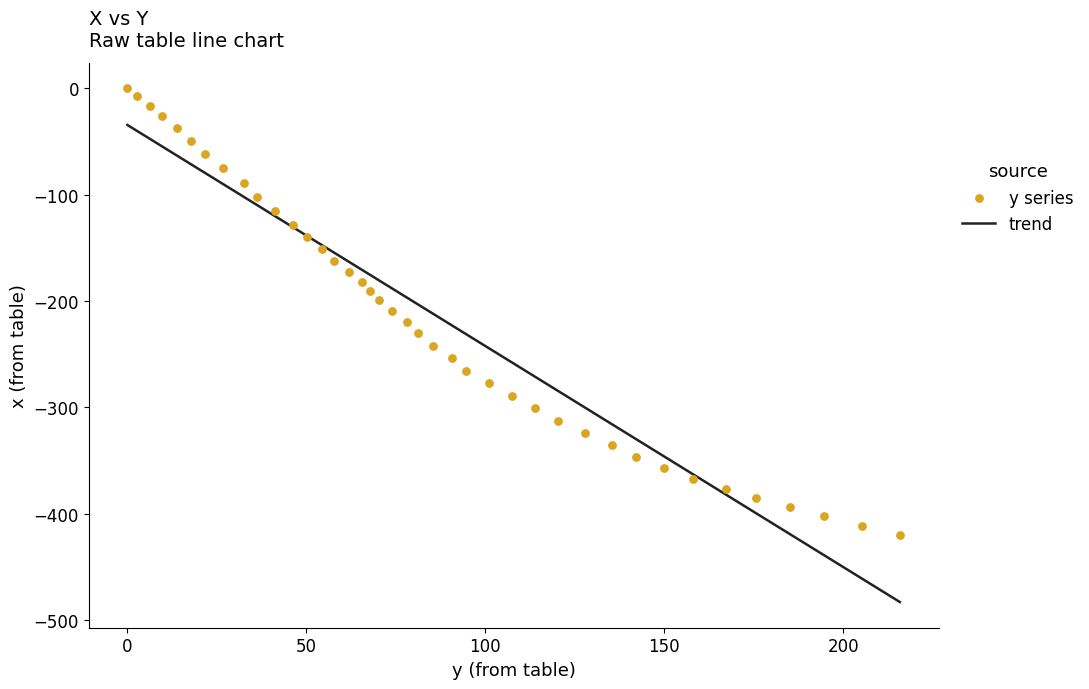

What is the change in value from 57.6 to 127.9?

-162.1